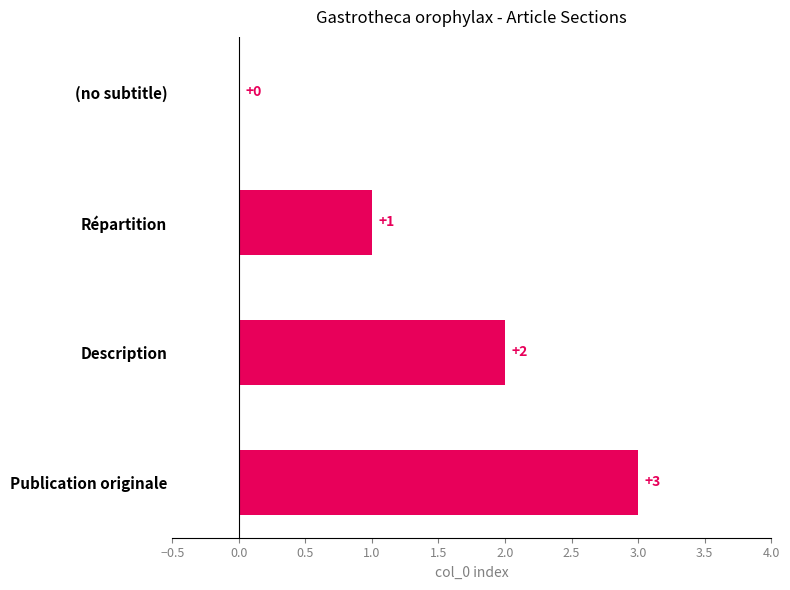

Which has a higher value, Répartition or (no subtitle)?

Répartition